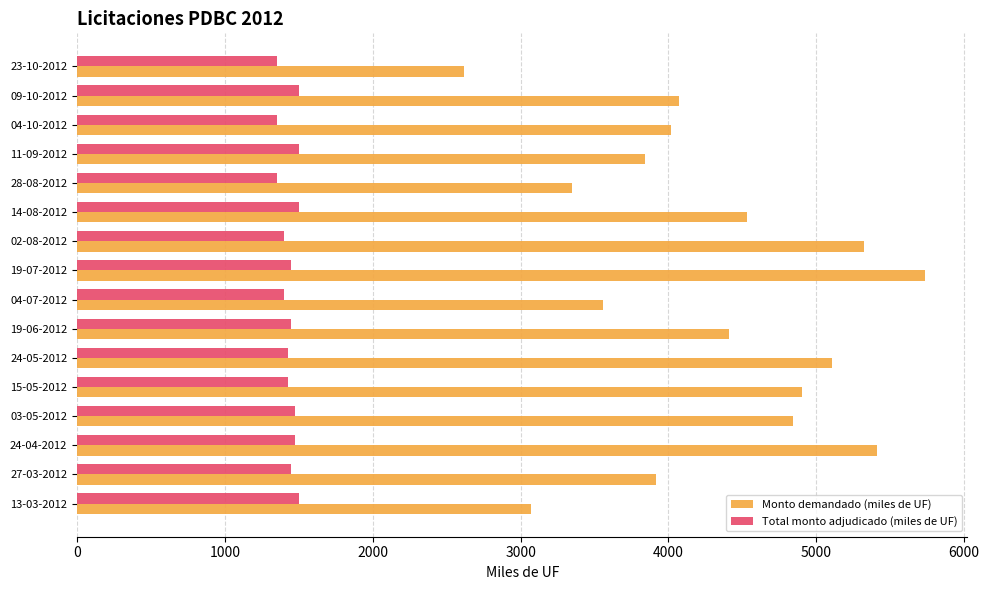

The Total monto adjudicado (miles de UF) series shows 926 at 28-08-2012. True or false?

False